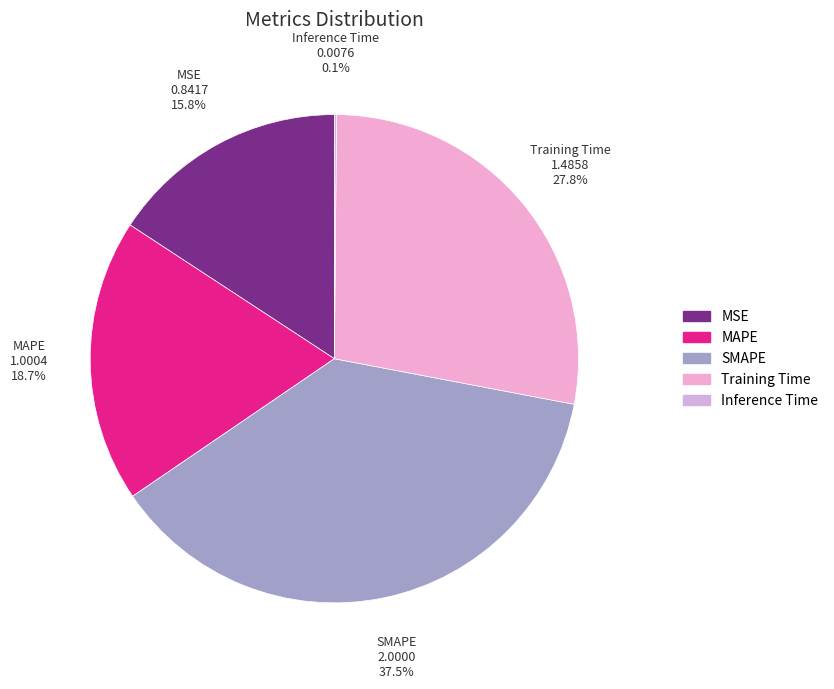

To the nearest percent, what is the difference between the largest and smallest slice percentages?

37%